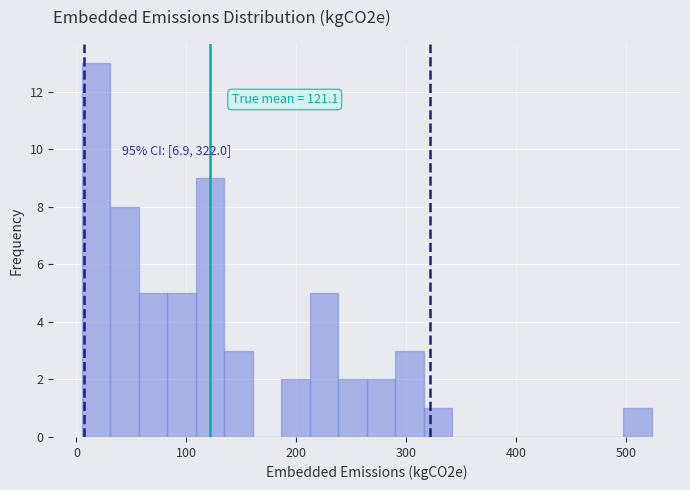

Around what value on the x-axis is the tallest bar? Give the approximate position of its centre, as read against the axis.

20